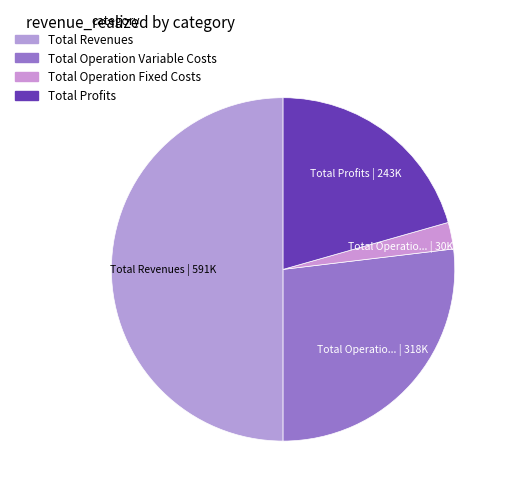

How many slices are in this pie chart?

4